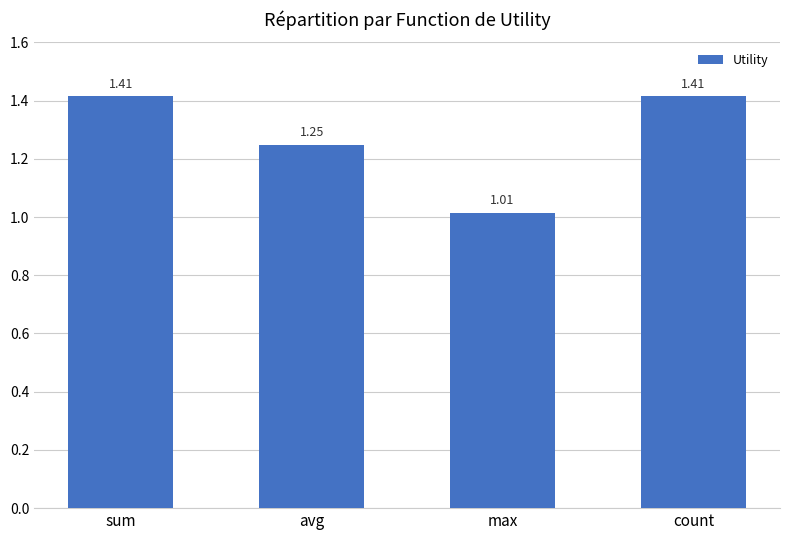

Which category has the lowest value across all series?

max